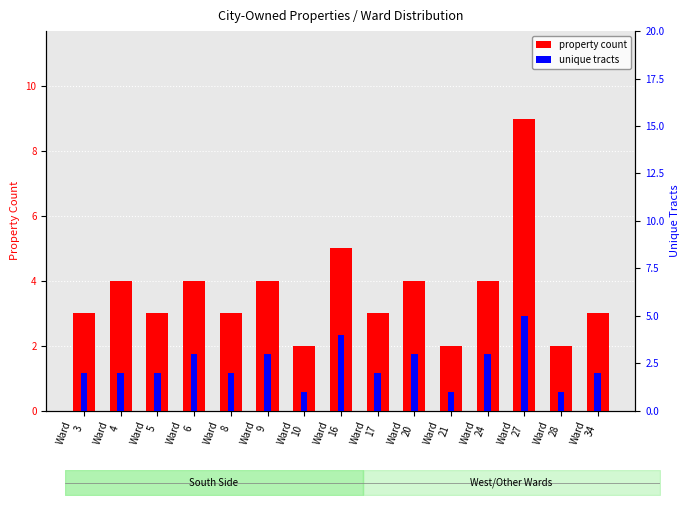

List the series in order of their overall mean, highest first.

property count, unique tracts